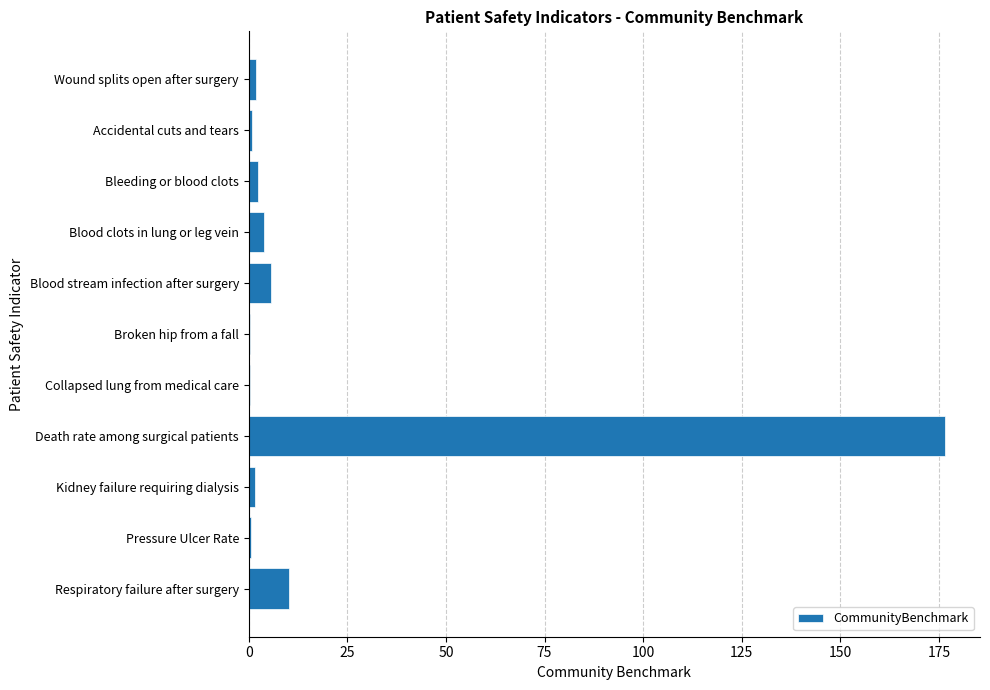

At which category does the chart reach its peak across all series?

Death rate among surgical patients